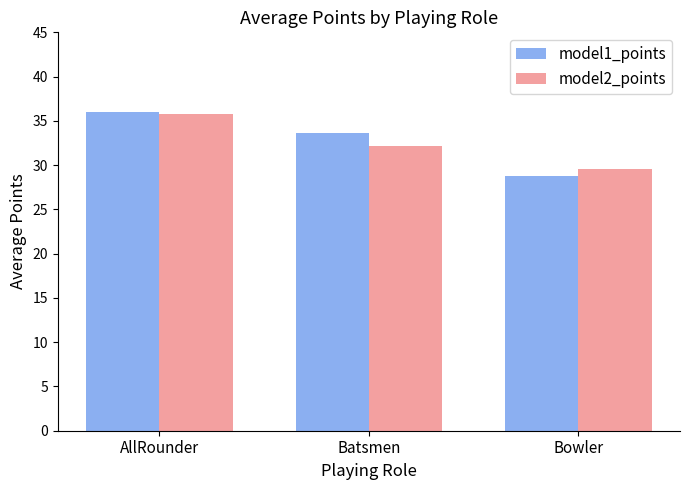

What are all the series names shown in the legend?

model1_points, model2_points